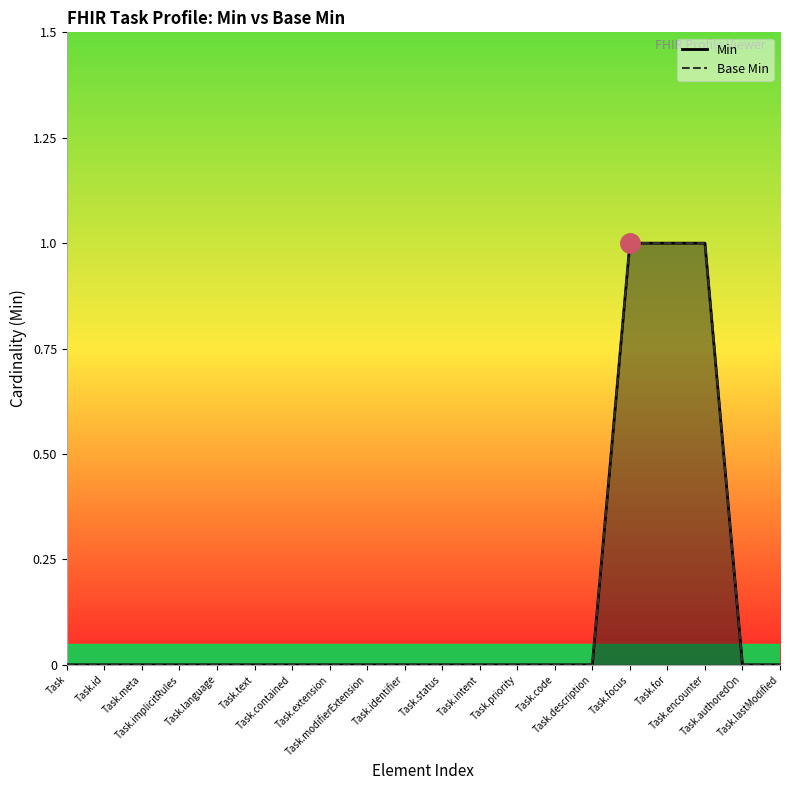

Does the chart display data point markers on the line(s)?

No